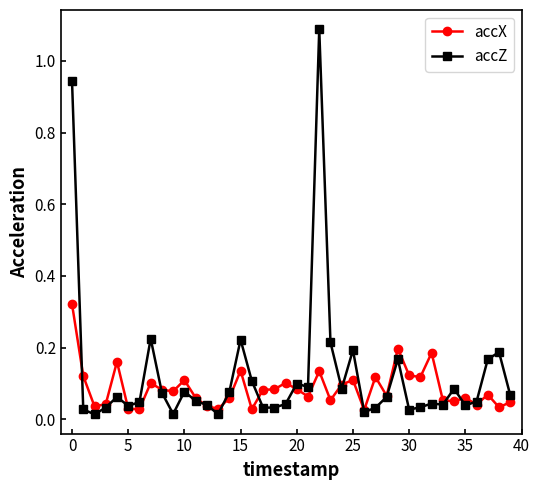

List the series in order of their peak value, lowest first.

accX, accZ